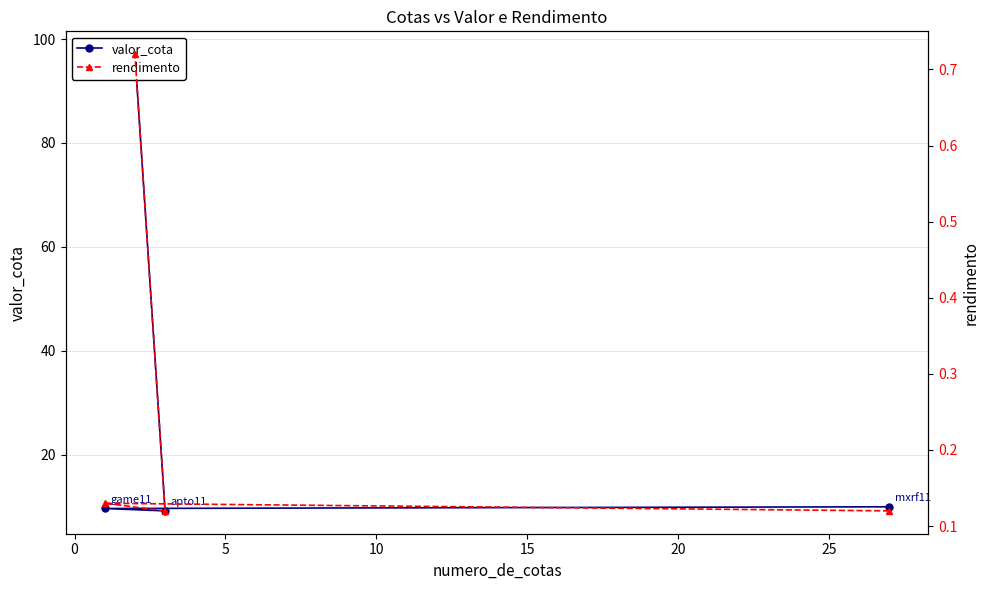

What is the total value across all series at 5?

9.3